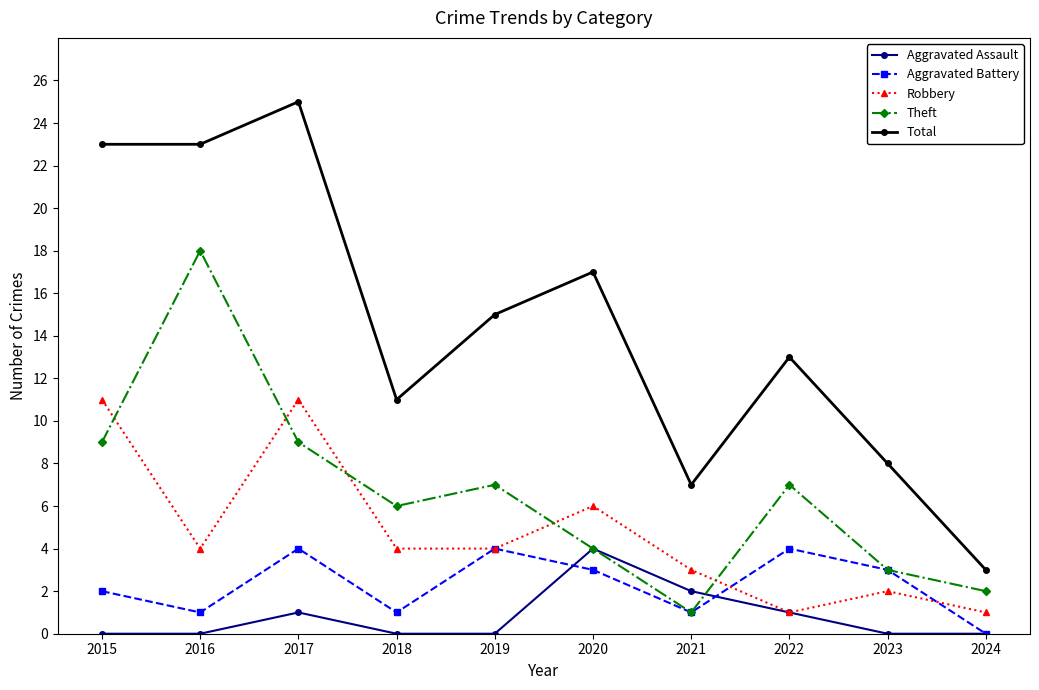

Between 2020 and 2022, which series saw the biggest shift?

Robbery